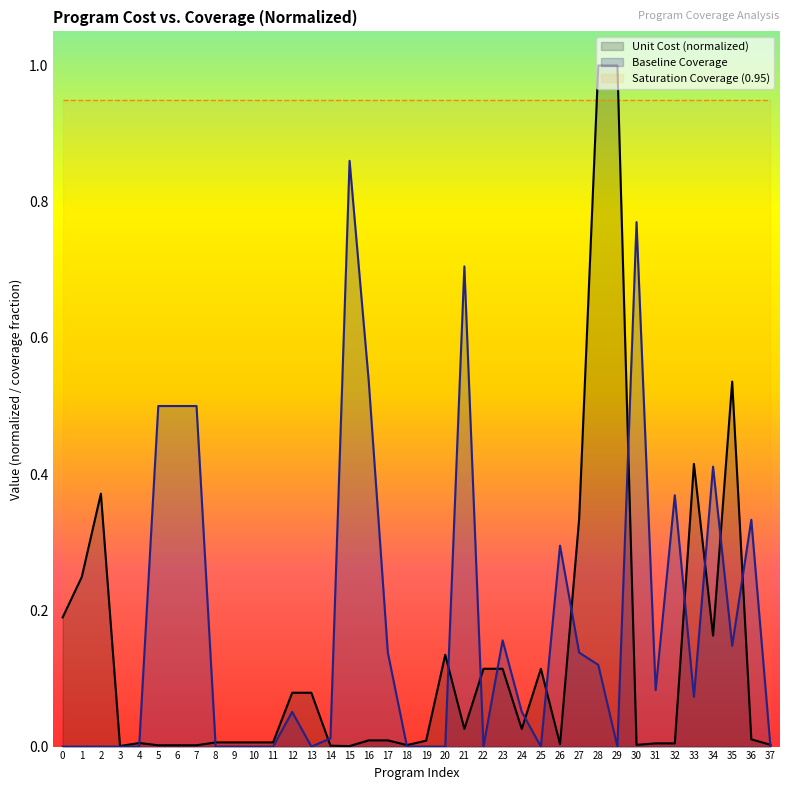

Does the chart display data point markers on the line(s)?

No